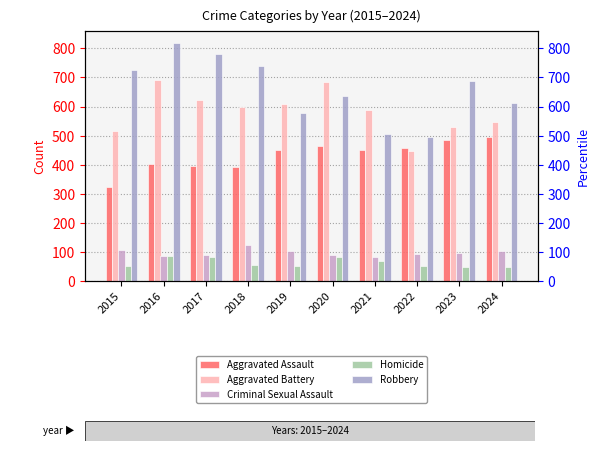

What is the highest value of the Criminal Sexual Assault series?

123